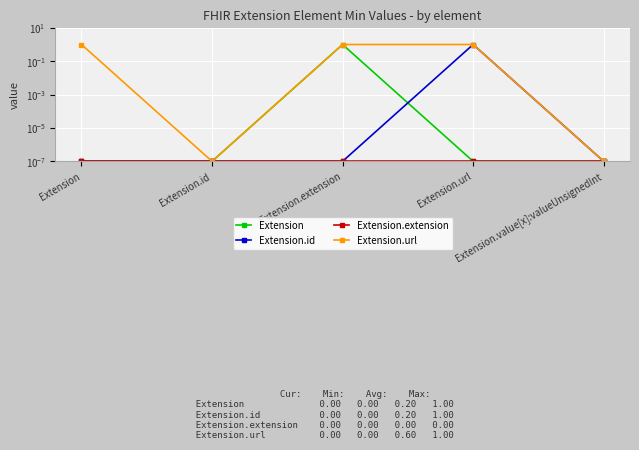

True or false: Extension and Extension.url intersect in this chart.

False